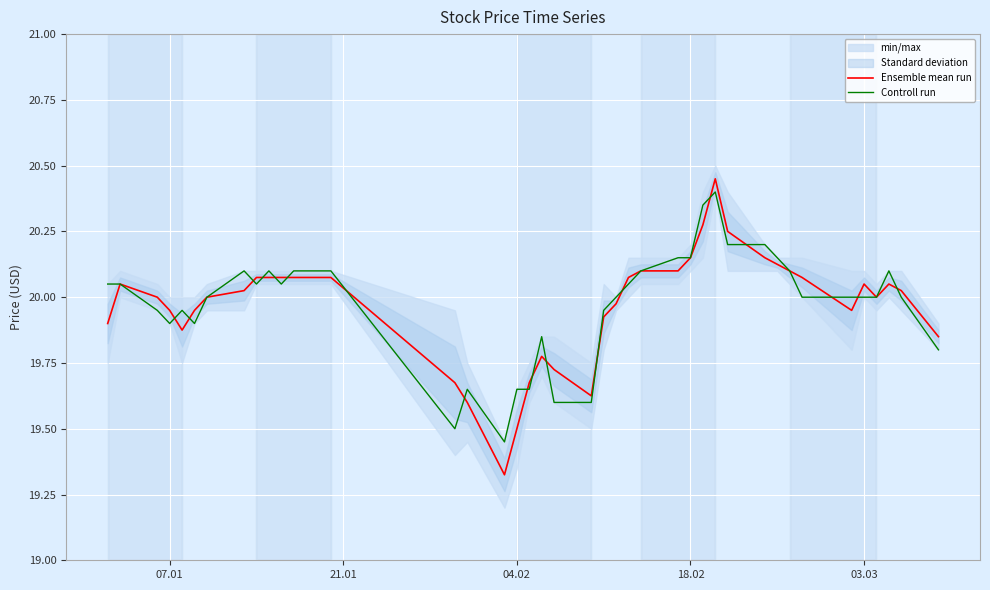

True or false: Controll run and Ensemble mean run intersect in this chart.

True